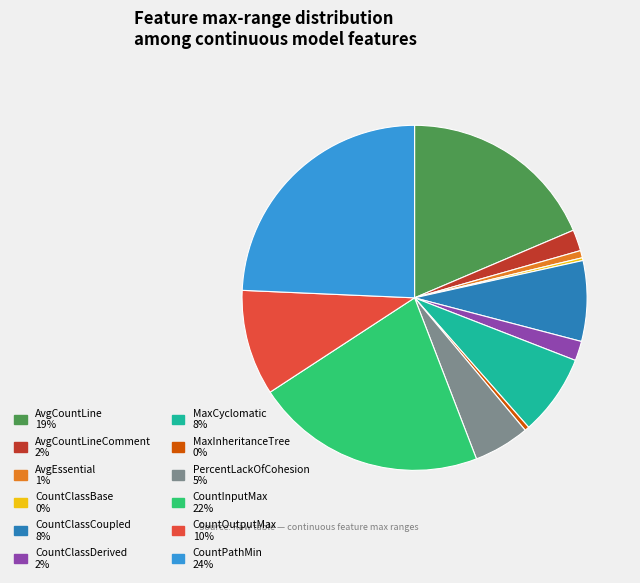

Is there a majority slice in this chart?

No